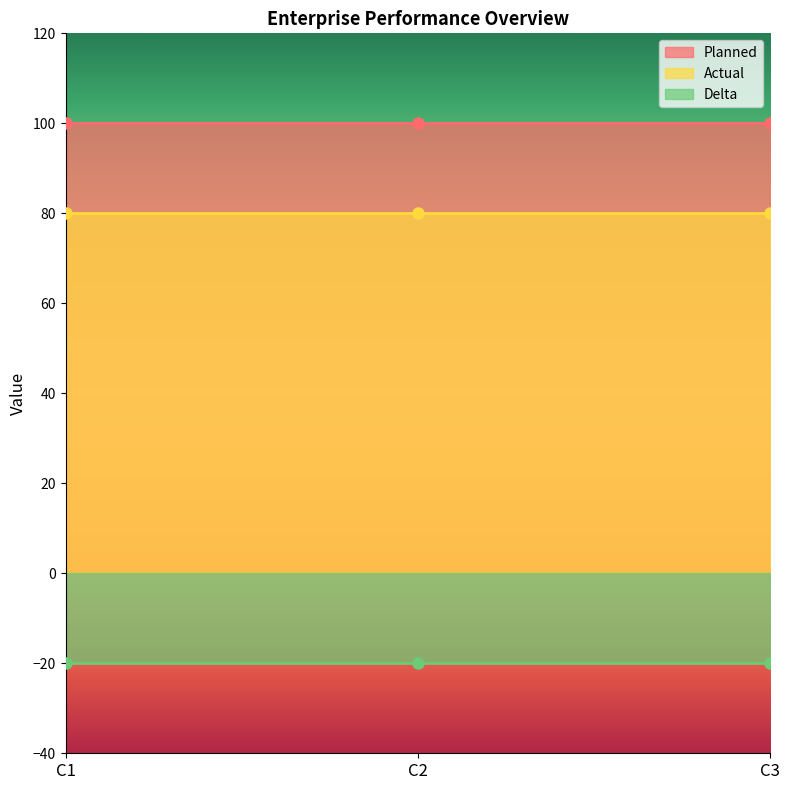

Reading right to left, extract all data points from this chart.

Planned: C3=100	C2=100	C1=100
Actual: C3=80	C2=80	C1=80
Delta: C3=-20	C2=-20	C1=-20